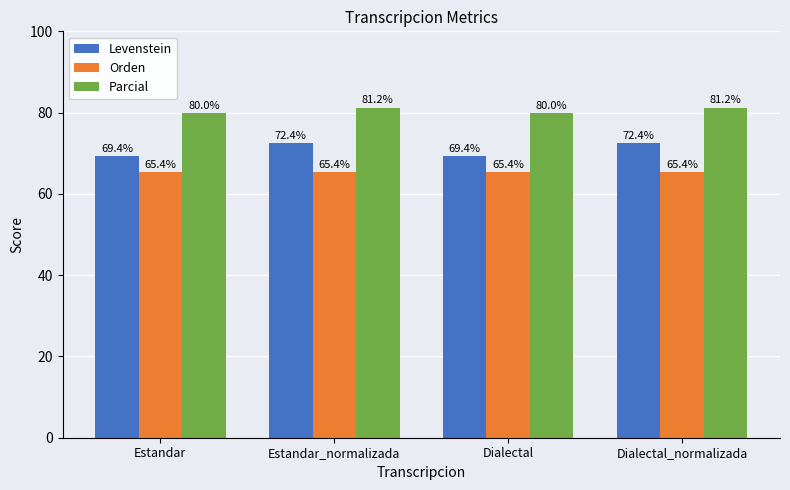

At how many categories does at least one series exceed 67?

4